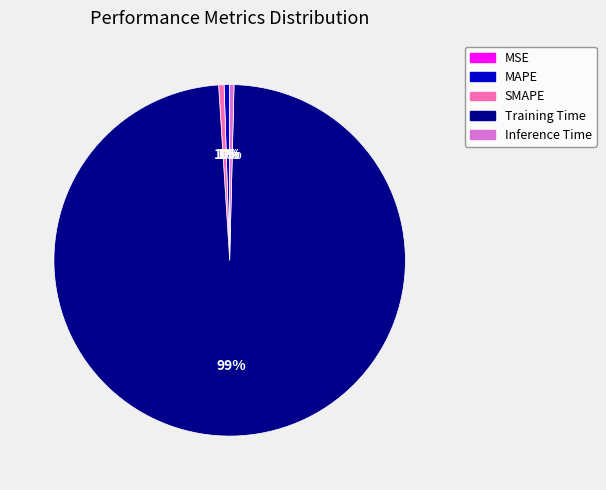

The SMAPE slice represents 1% of the pie. True or false?

True